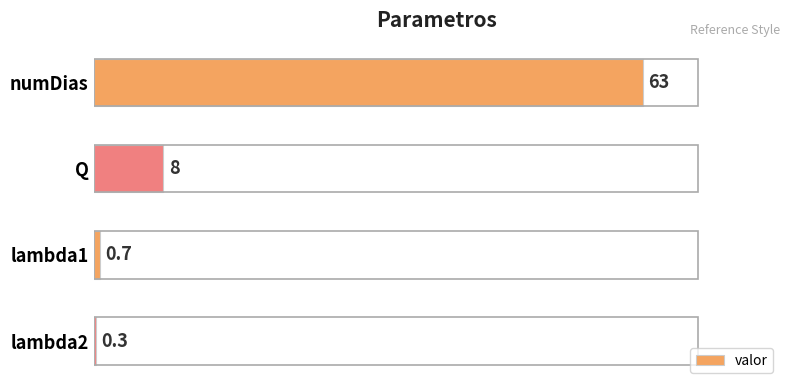

What is the difference between the maximum and minimum values?

62.7